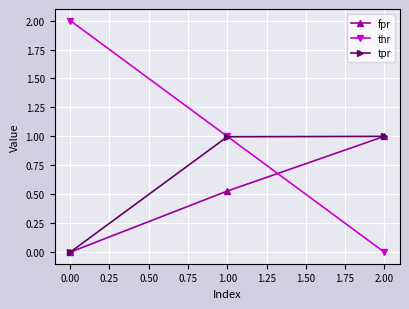

The thr series shows 2.9 at 0.00. True or false?

False